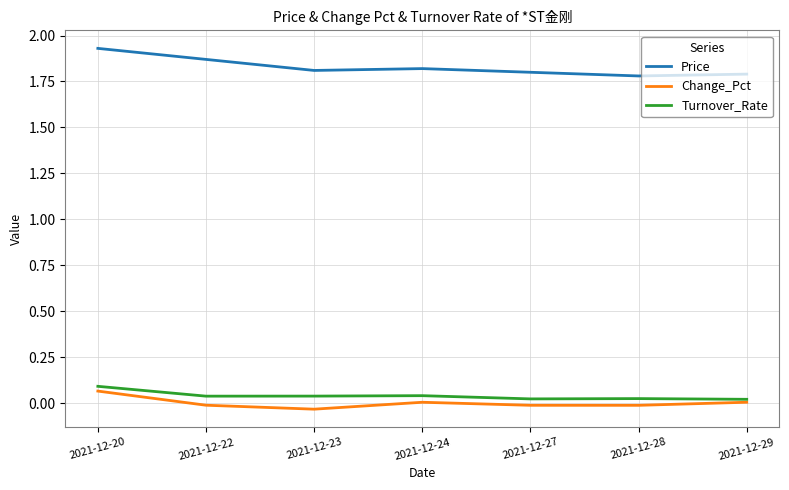

At which category is the sum across all series the highest?

2021-12-20